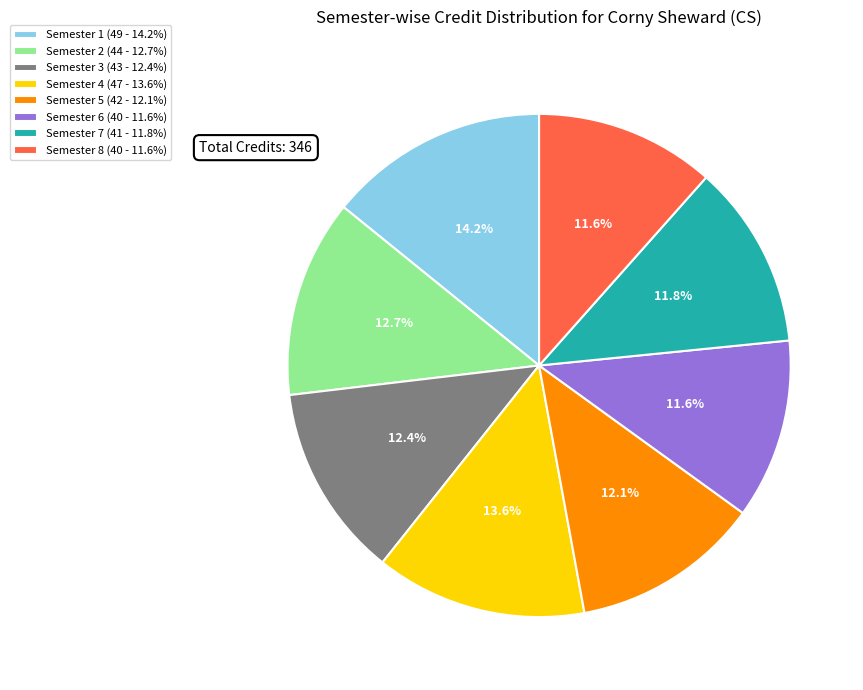

To the nearest percent, what is the difference between the largest and smallest slice percentages?

3%